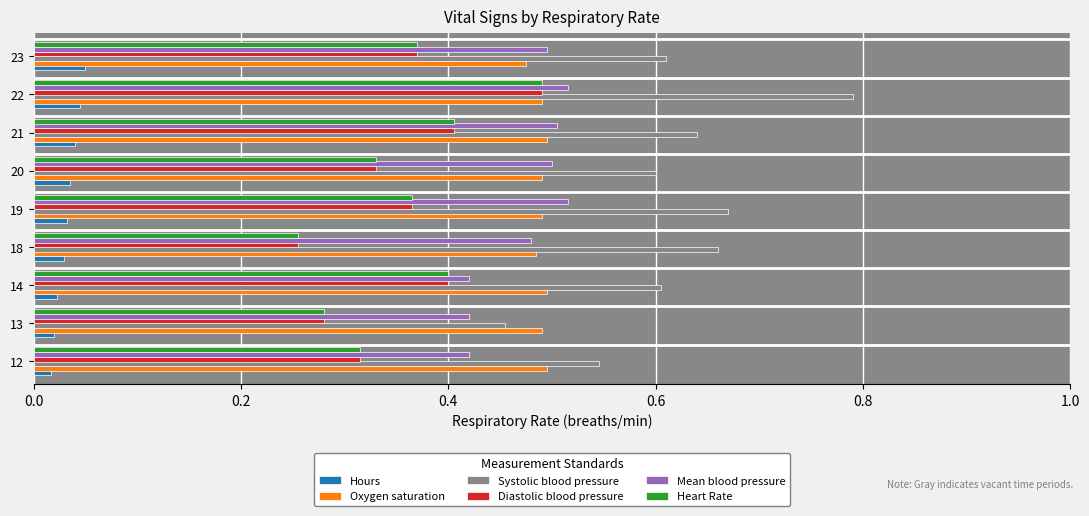

Which category has the highest value across all series?

22